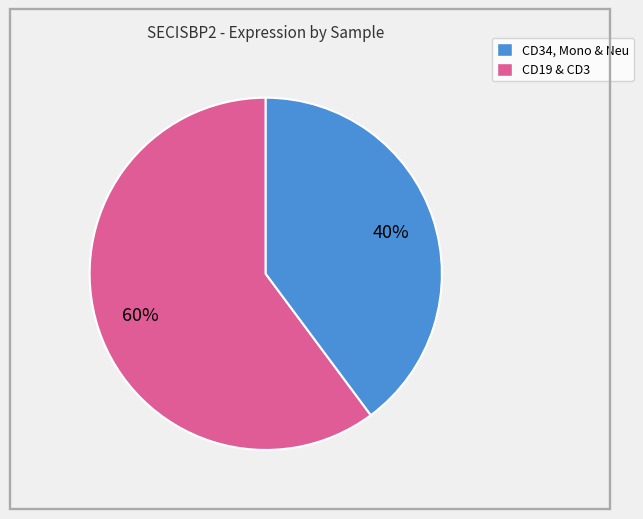

To the nearest percent, what is the average slice percentage?

50%